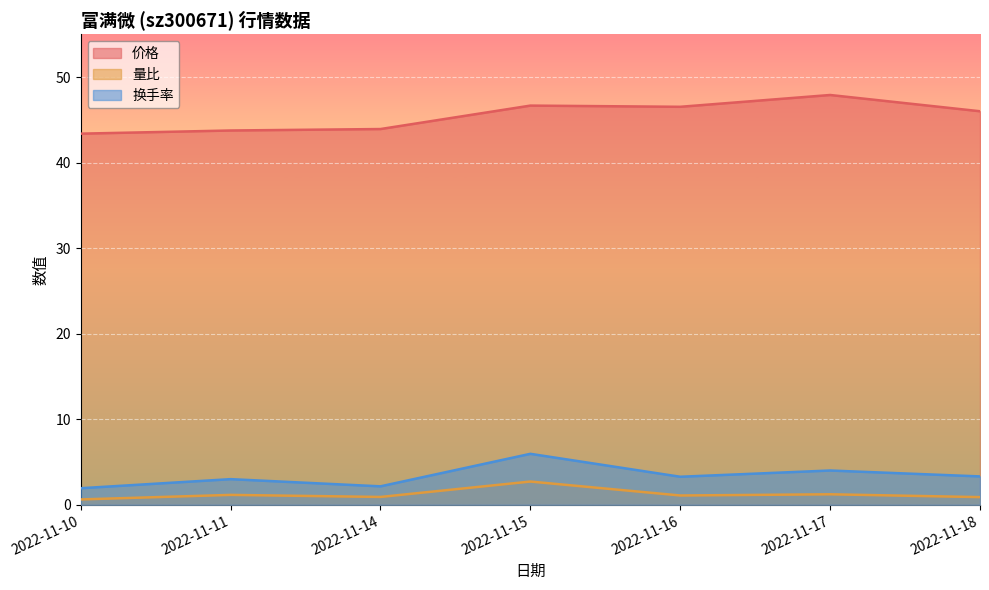

True or false: 价格 and 量比 cross at least once.

False